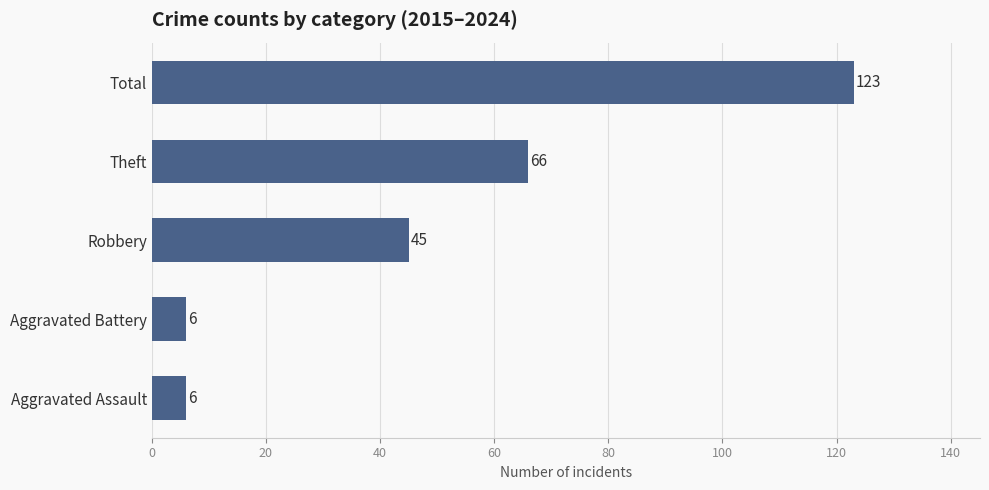

What is the average value?

49